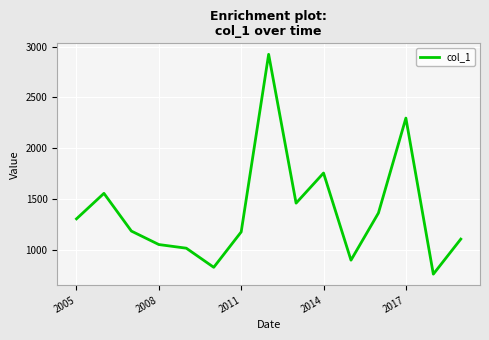

What is the minimum value shown in the chart?

760.8